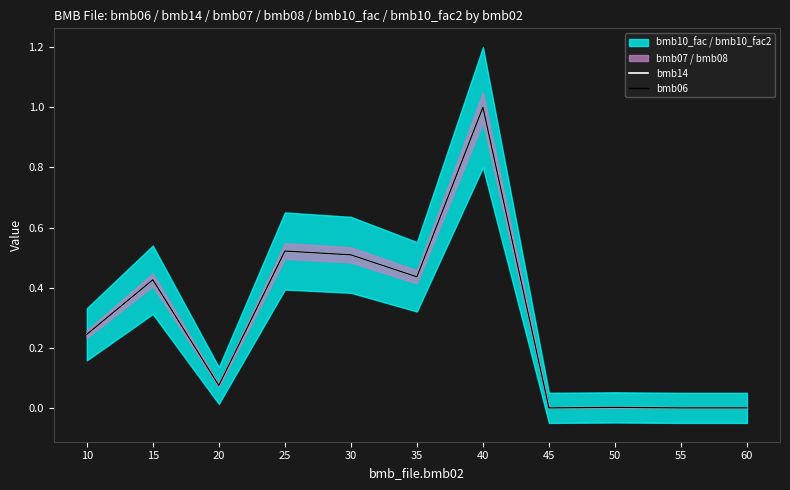

True or false: bmb14 and bmb06 intersect in this chart.

False